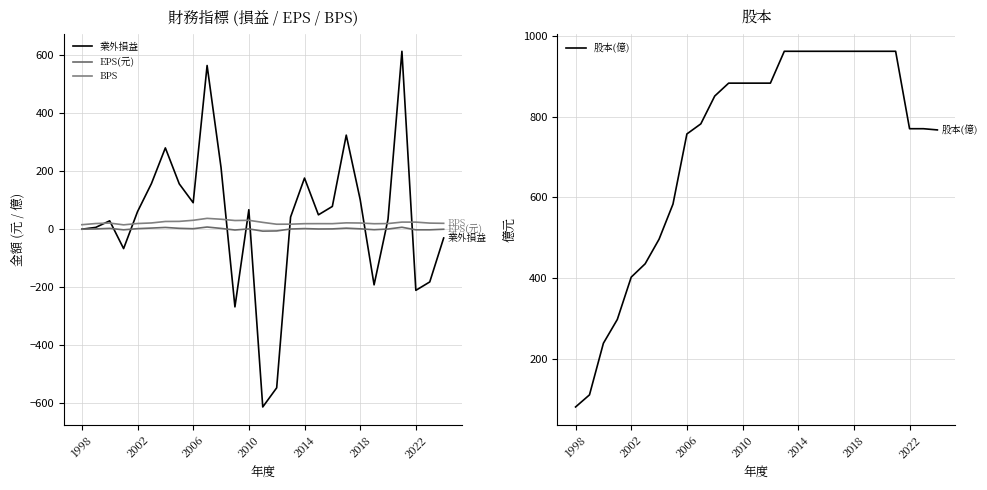

What is the lowest value of the 業外損益 series?

-613.0